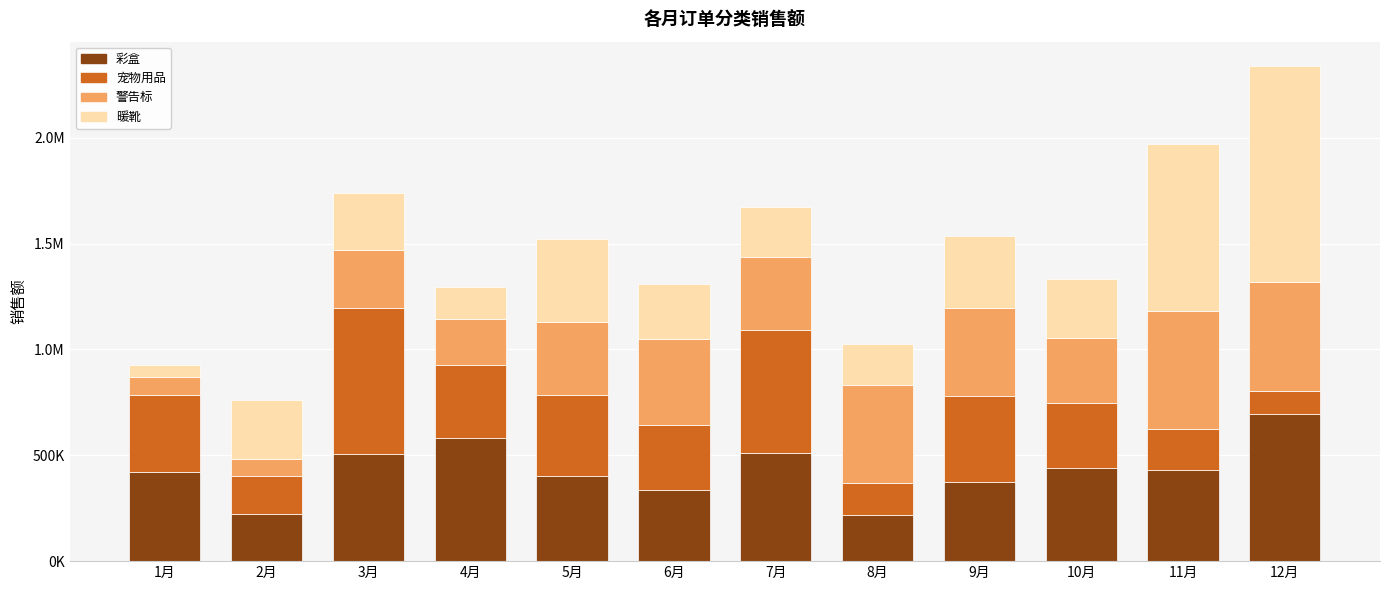

What are all the series names shown in the legend?

彩盒, 宠物用品, 警告标, 暖靴